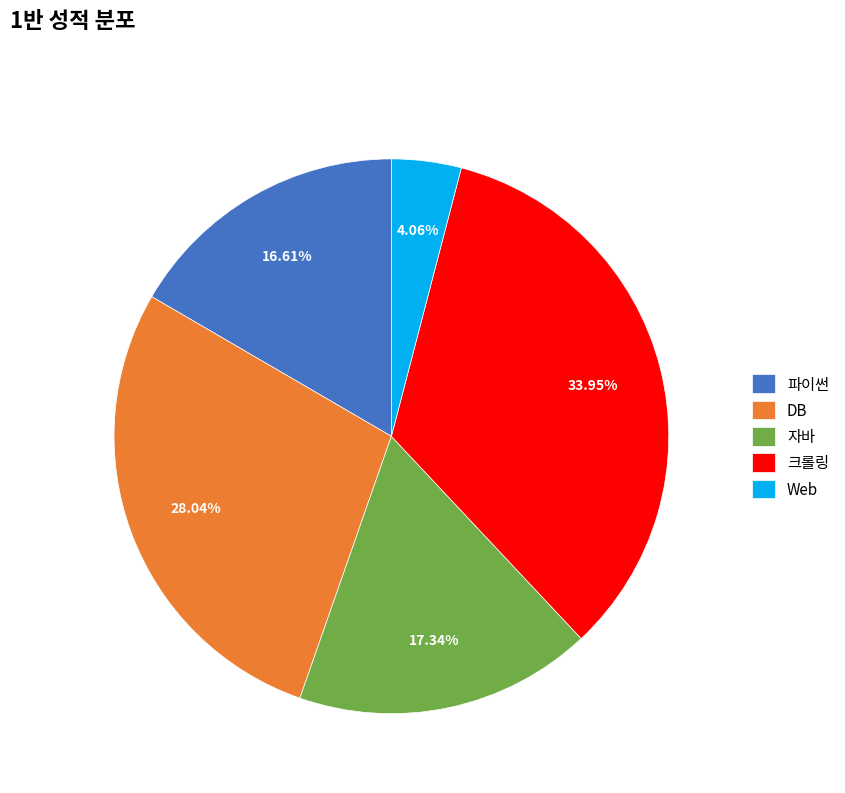

Count the number of slices in the pie.

5